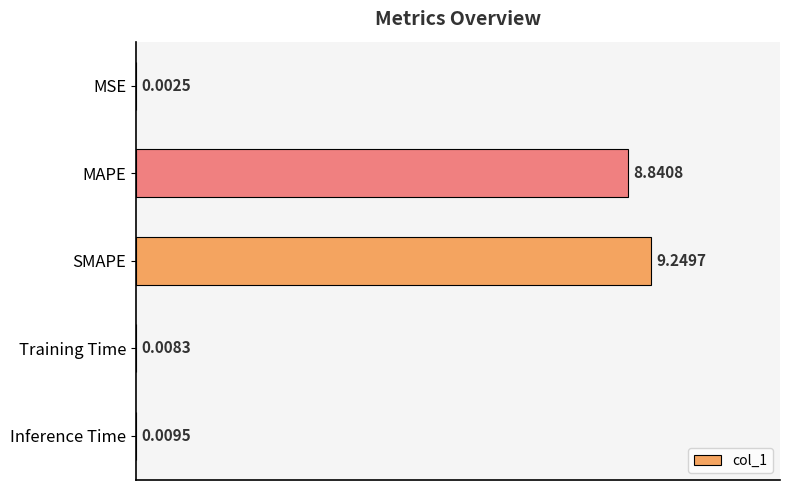

At which category does the chart reach its peak across all series?

SMAPE